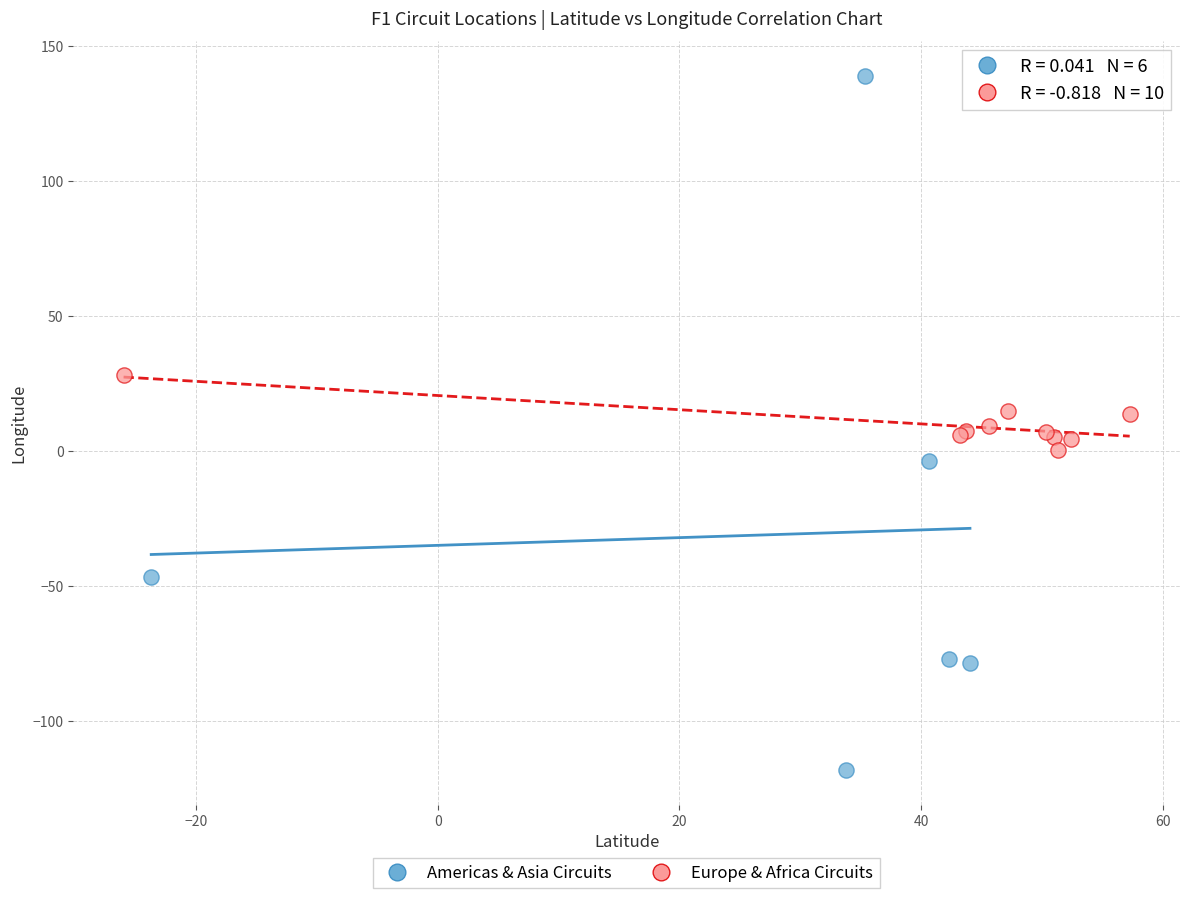

What are all the series names shown in the legend?

Americas & Asia Circuits, Europe & Africa Circuits